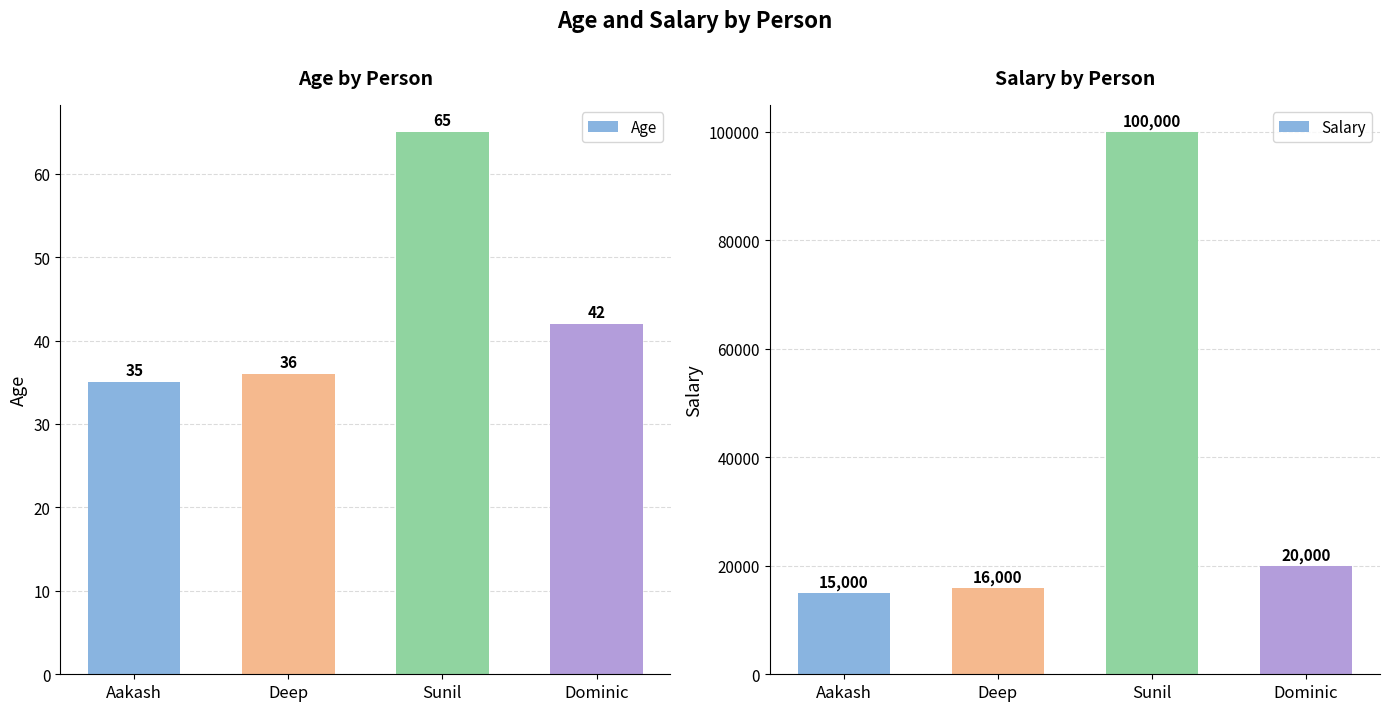

At Deep, list the series in order from smallest to largest.

Age, Salary